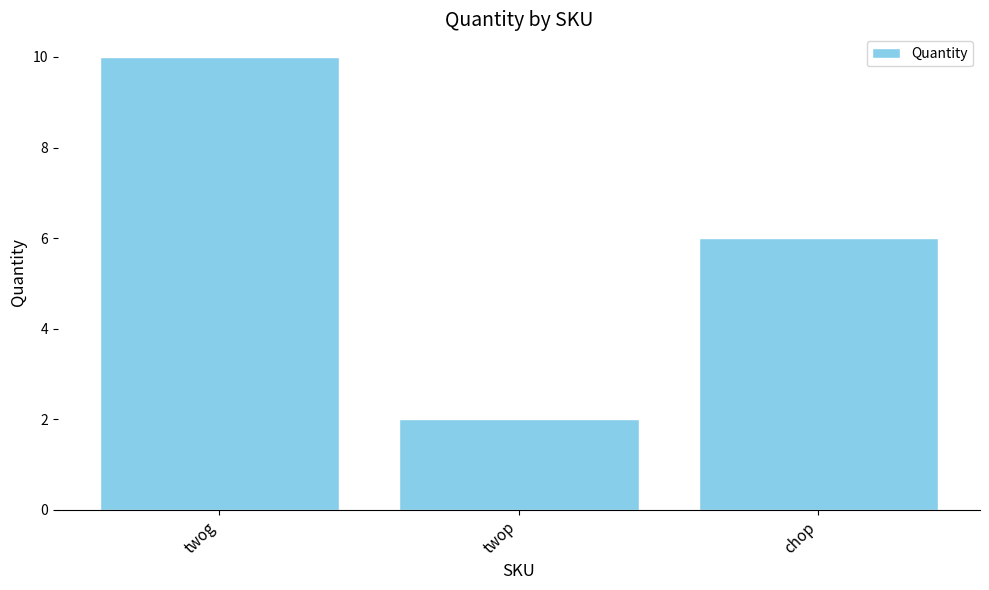

What is the smallest value displayed?

2